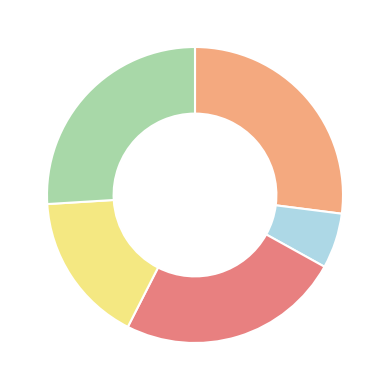

Is there a majority slice in this chart?

No